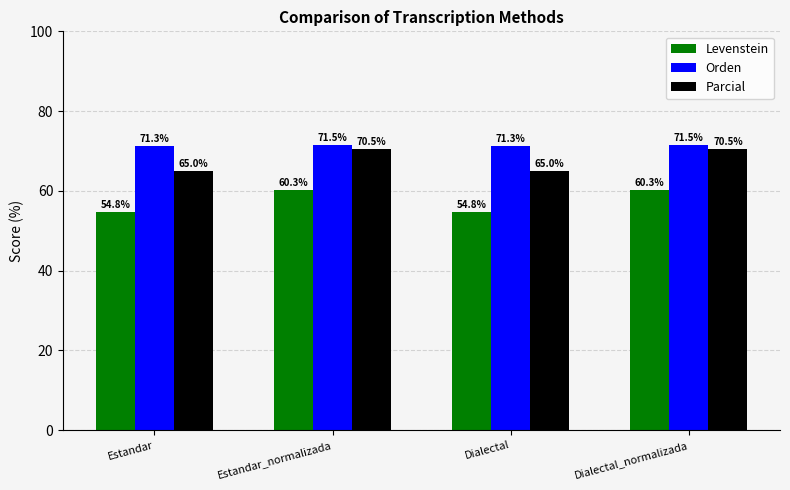

Read the Levenstein value at Dialectal_normalizada.

60.3